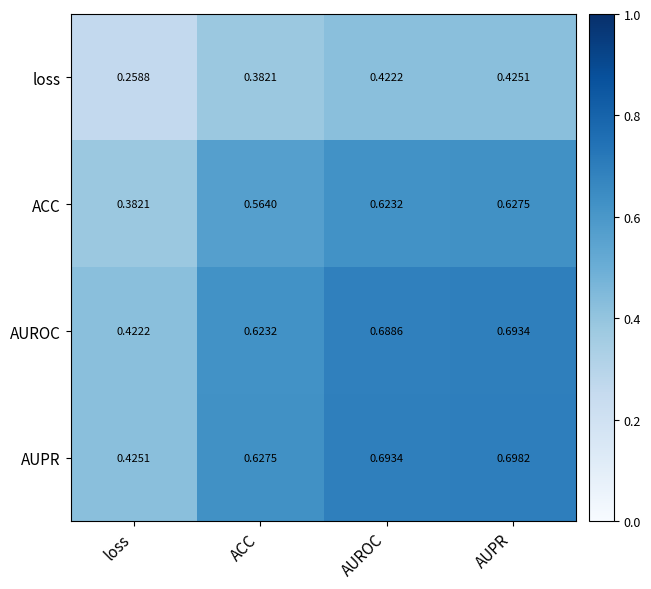

Which label corresponds to the smallest value in the chart?

loss